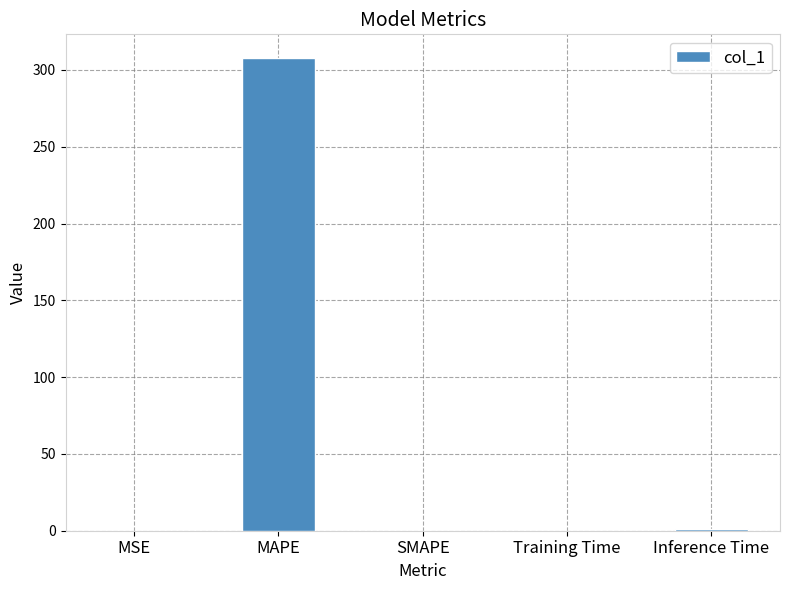

At which category does the chart reach its peak across all series?

MAPE